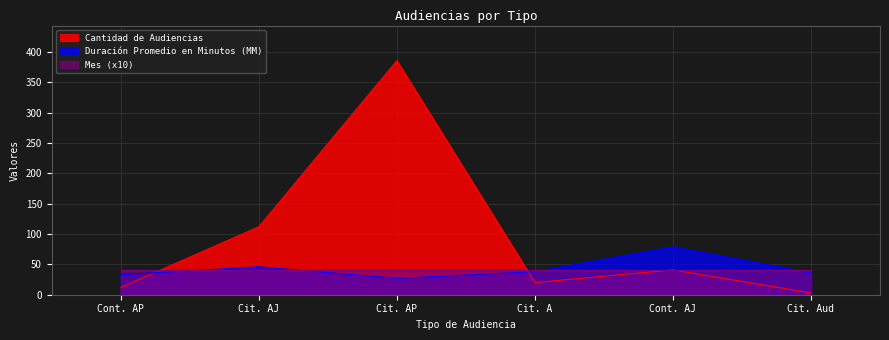

True or false: Duración Promedio en Minutos (MM) and Cantidad de Audiencias cross at least once.

True